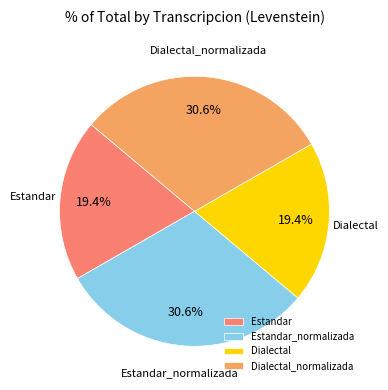

Is there any slice that represents more than half of the pie?

No